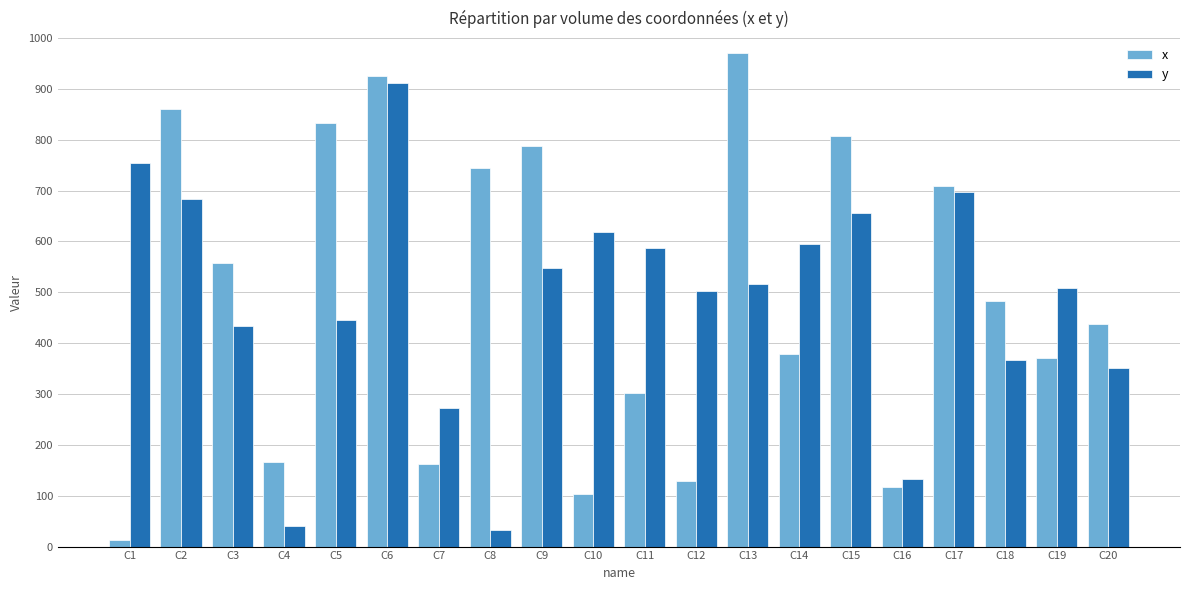

List the series in order of their peak value, lowest first.

y, x